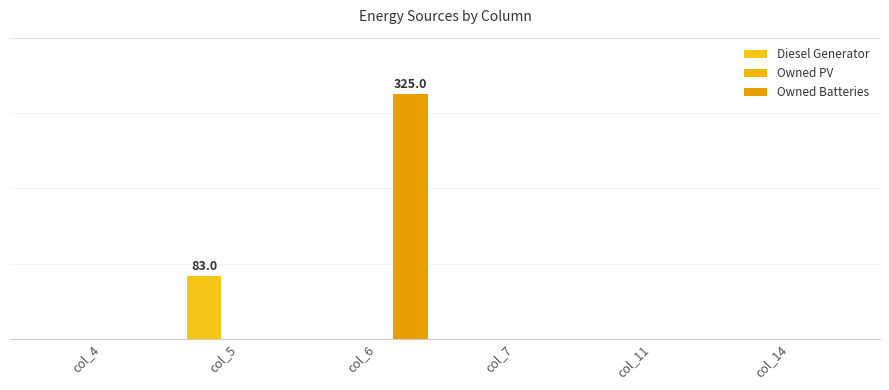

What is the highest value of the Owned Batteries series?

325